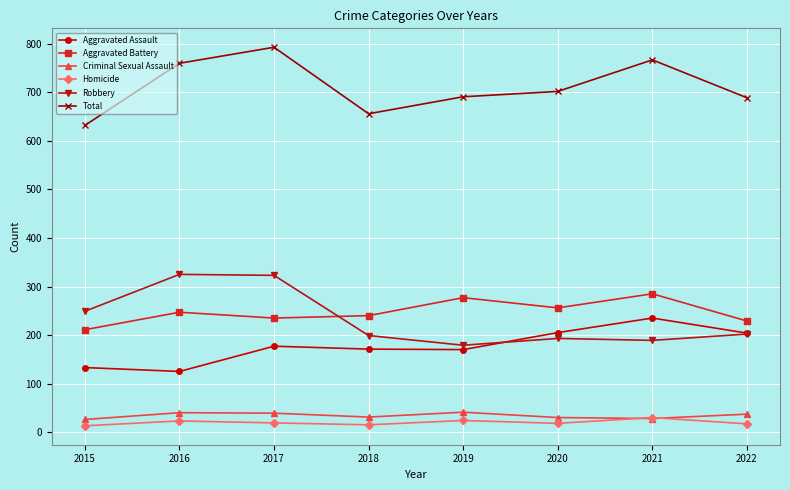

What is the value of the Criminal Sexual Assault point at the 1st from the left?

26